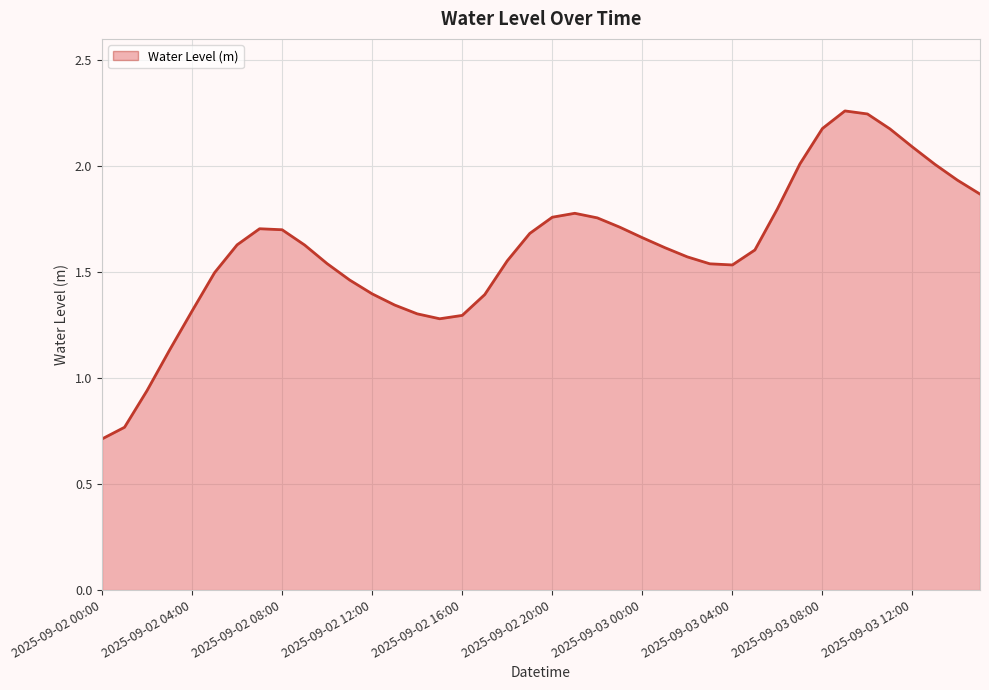

How many lines are shown in the chart?

1